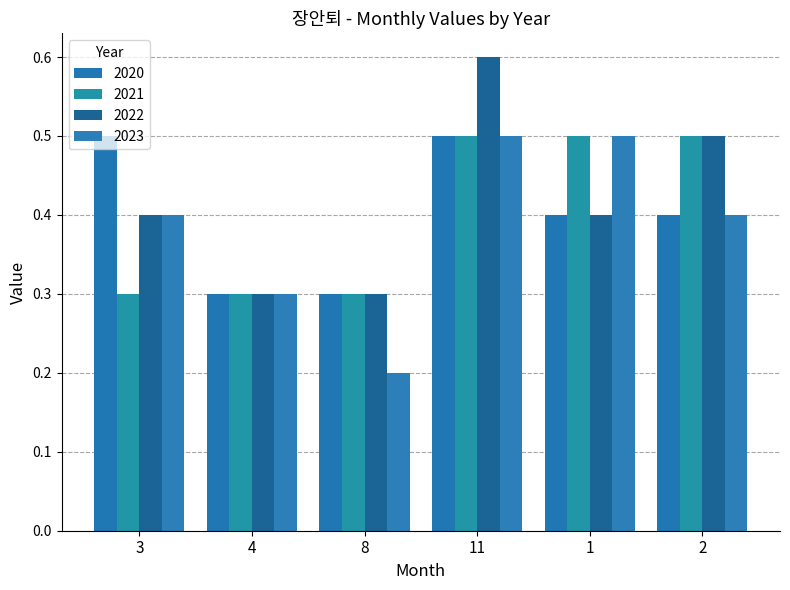

Reading right to left, list all the values displayed in this chart.

2020: 0.4	0.4	0.5	0.3	0.3	0.5
2021: 0.5	0.5	0.5	0.3	0.3	0.3
2022: 0.5	0.4	0.6	0.3	0.3	0.4
2023: 0.4	0.5	0.5	0.2	0.3	0.4